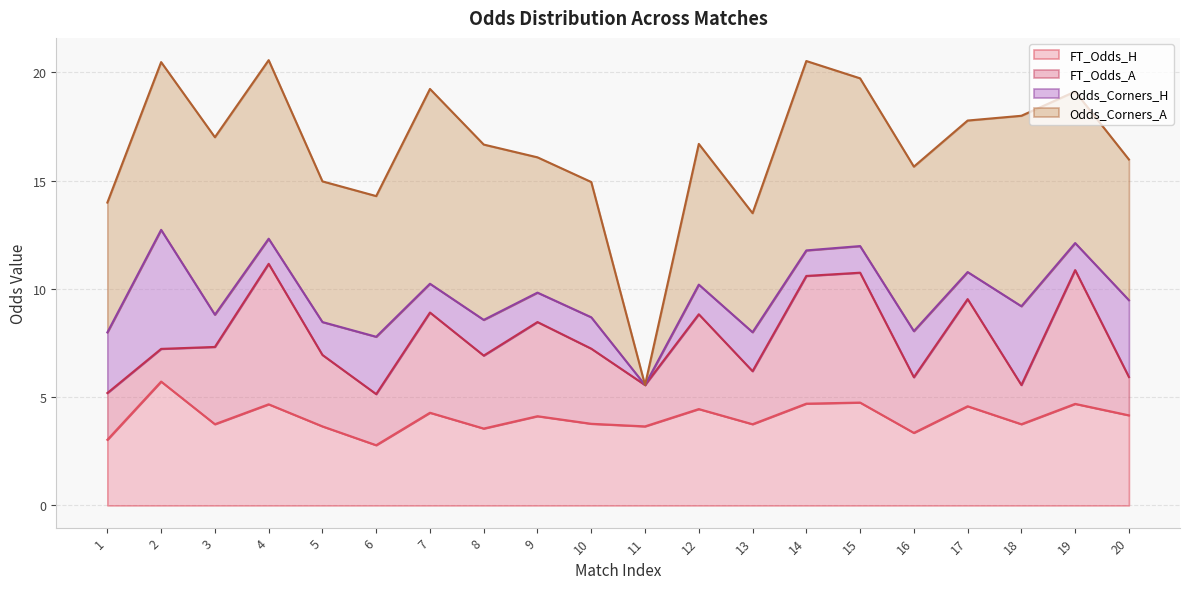

Which series changed the most between 3 and 7?

FT_Odds_A